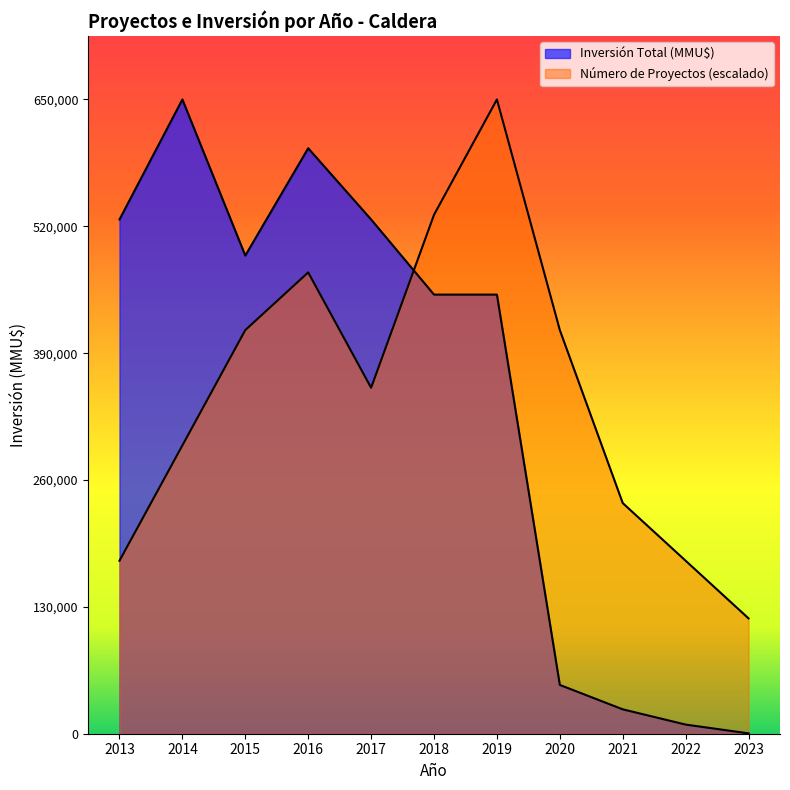

Where is the first local maximum for Número de Proyectos?

2016